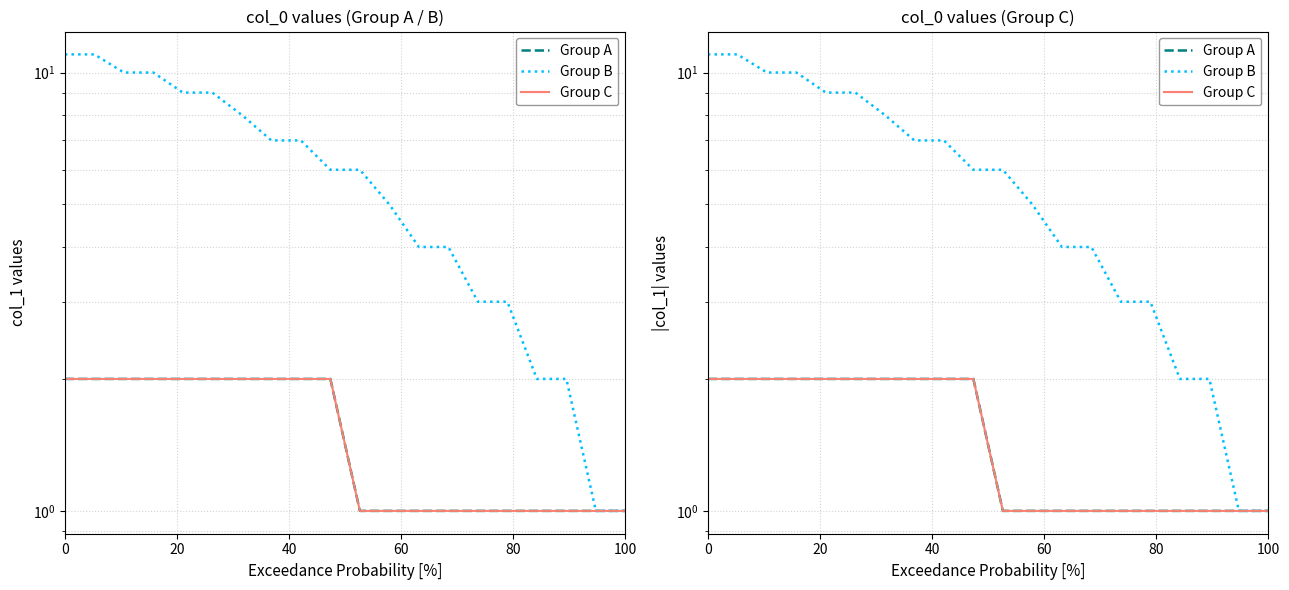

Which series has the largest total across all categories?

Group B